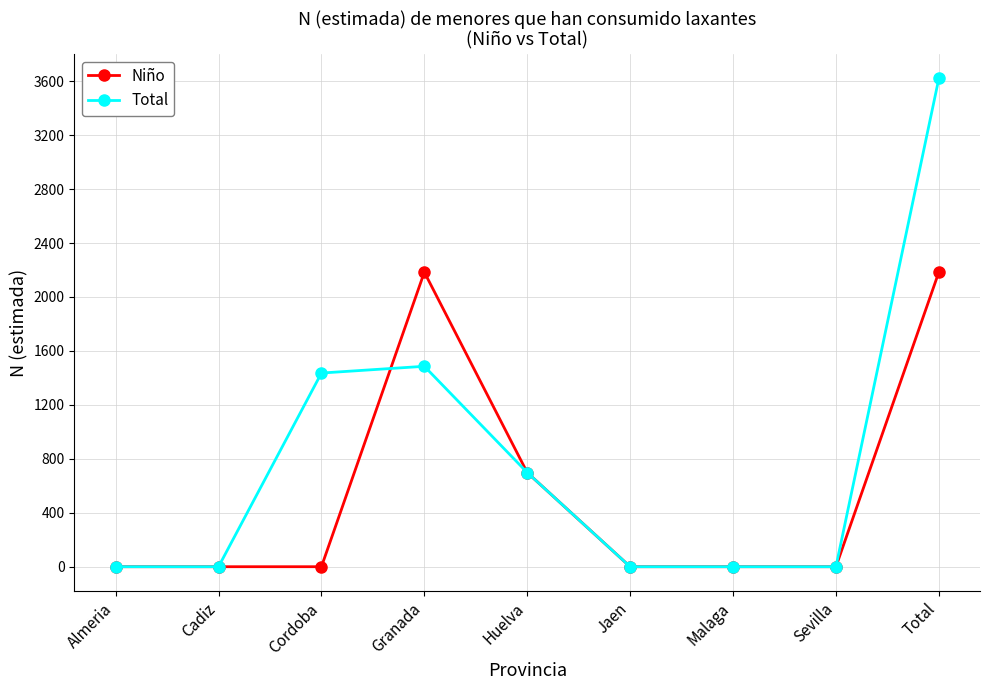

Which label corresponds to the largest value in the chart?

Total